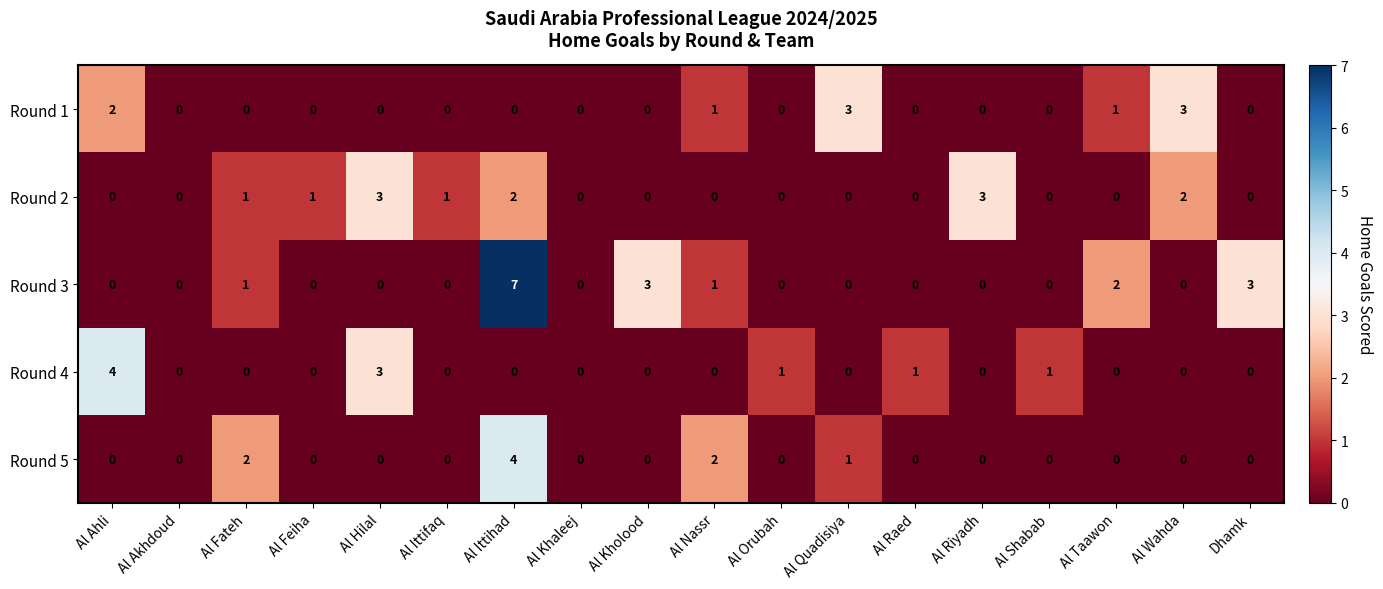

True or false: Round 5 has a value of 0 at Al Shabab.

True